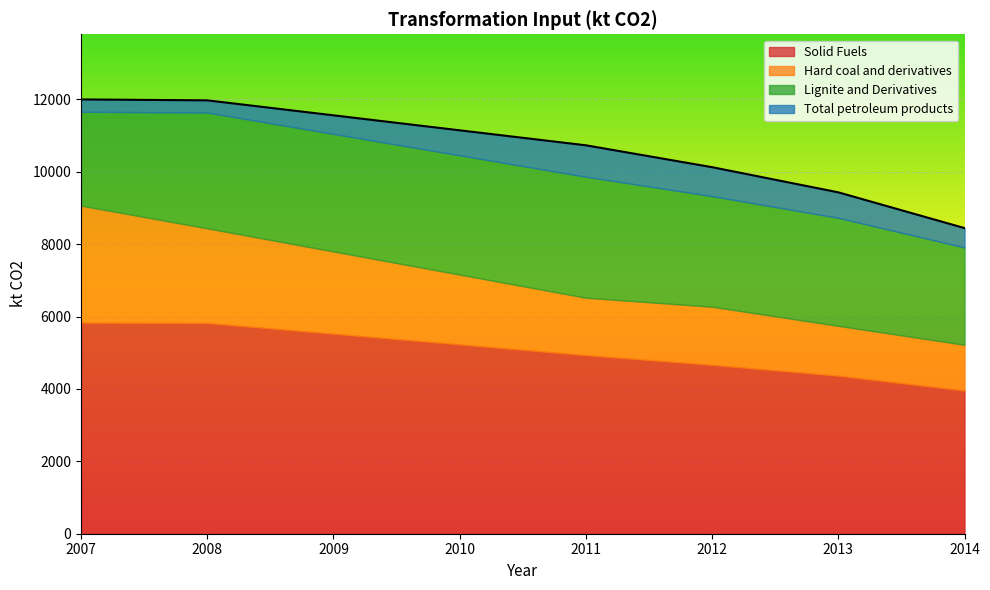

What is the maximum value for Solid Fuels?

5828.5